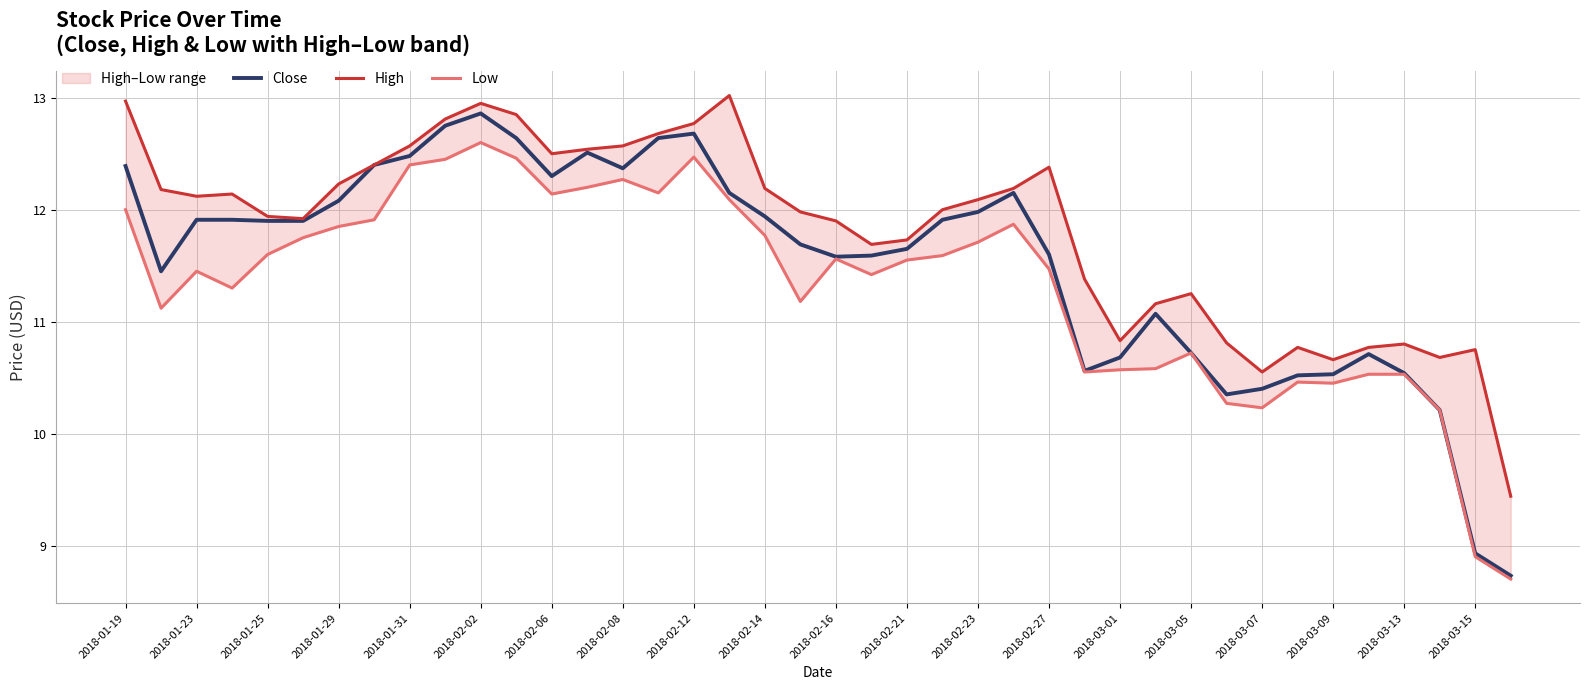

True or false: High and Close cross at least once.

False